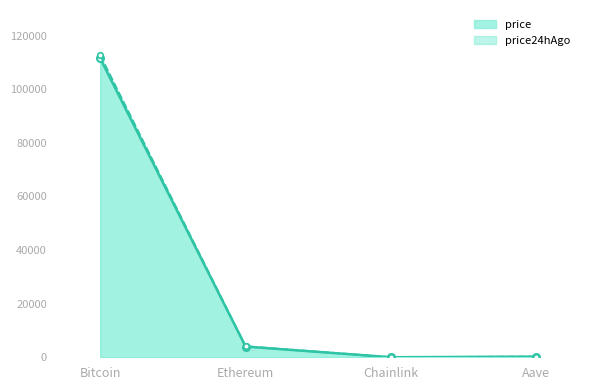

True or false: price and price24hAgo cross at least once.

False